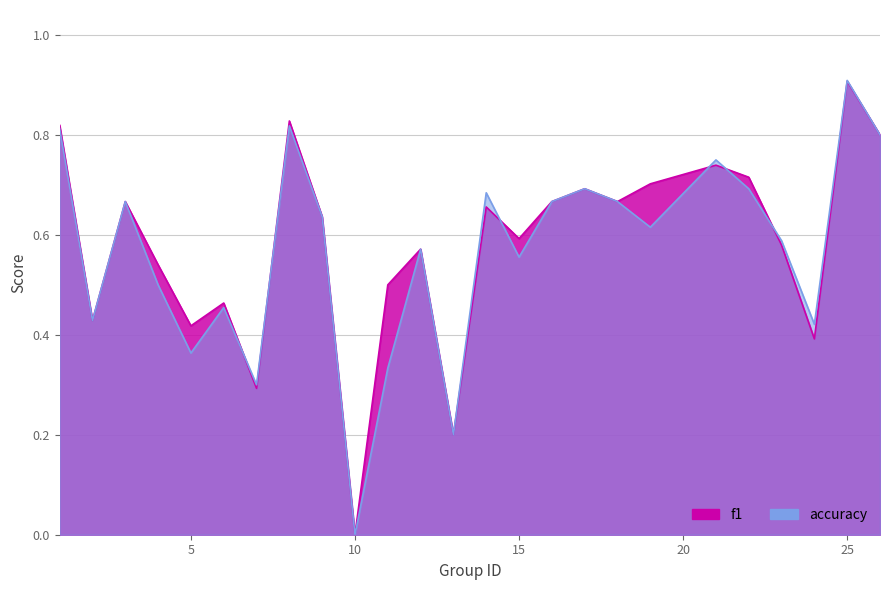

What is the value of the f1 point at the 16th from the left?

0.7